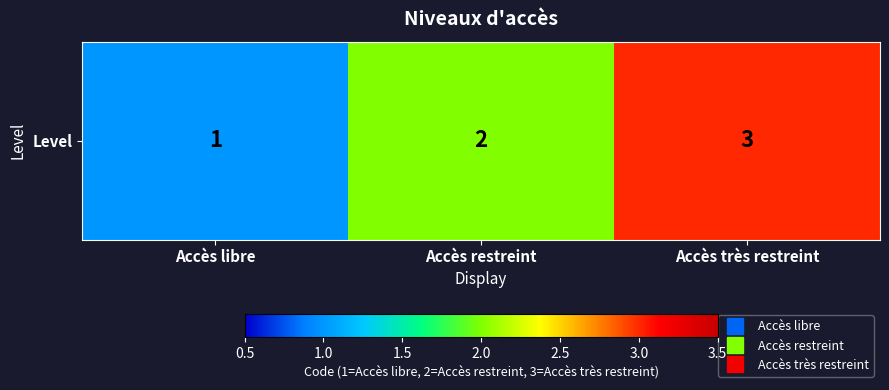

Count the number of categories in the chart.

3